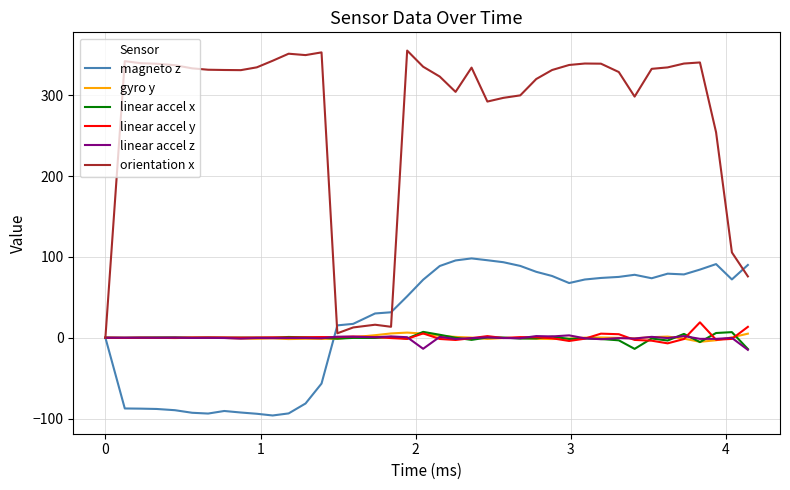

Does the chart have visible grid lines?

Yes